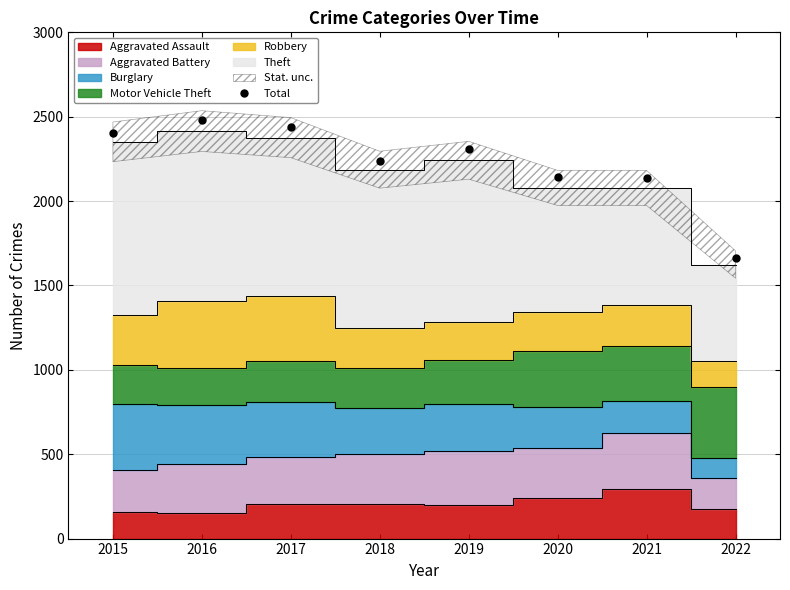

The chart shows a value of 2239 at 2018. True or false?

True